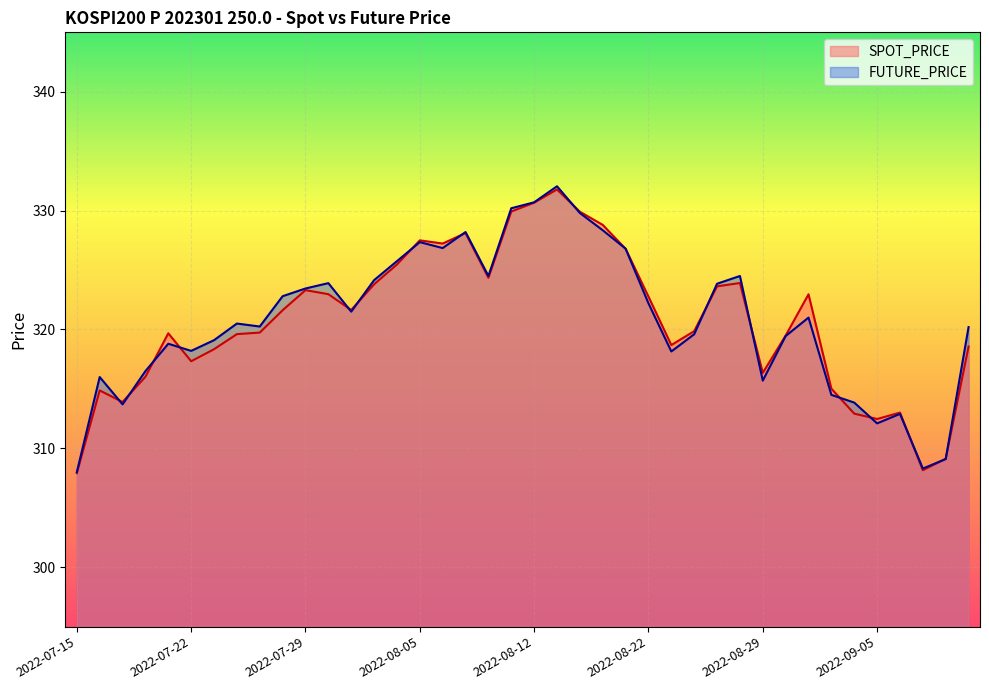

True or false: FUTURE_PRICE has a value of 457.7 at 2022-07-28.

False